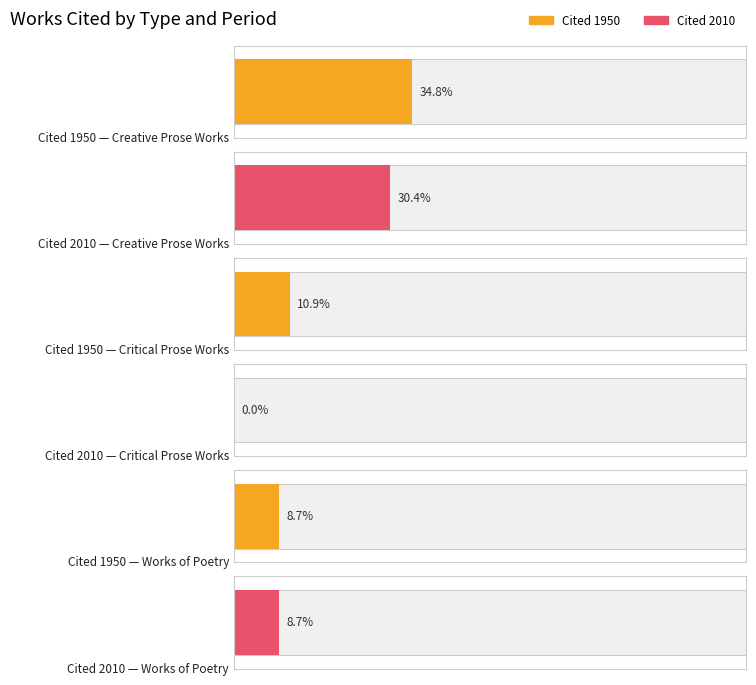

At how many categories does at least one series exceed 12?

1